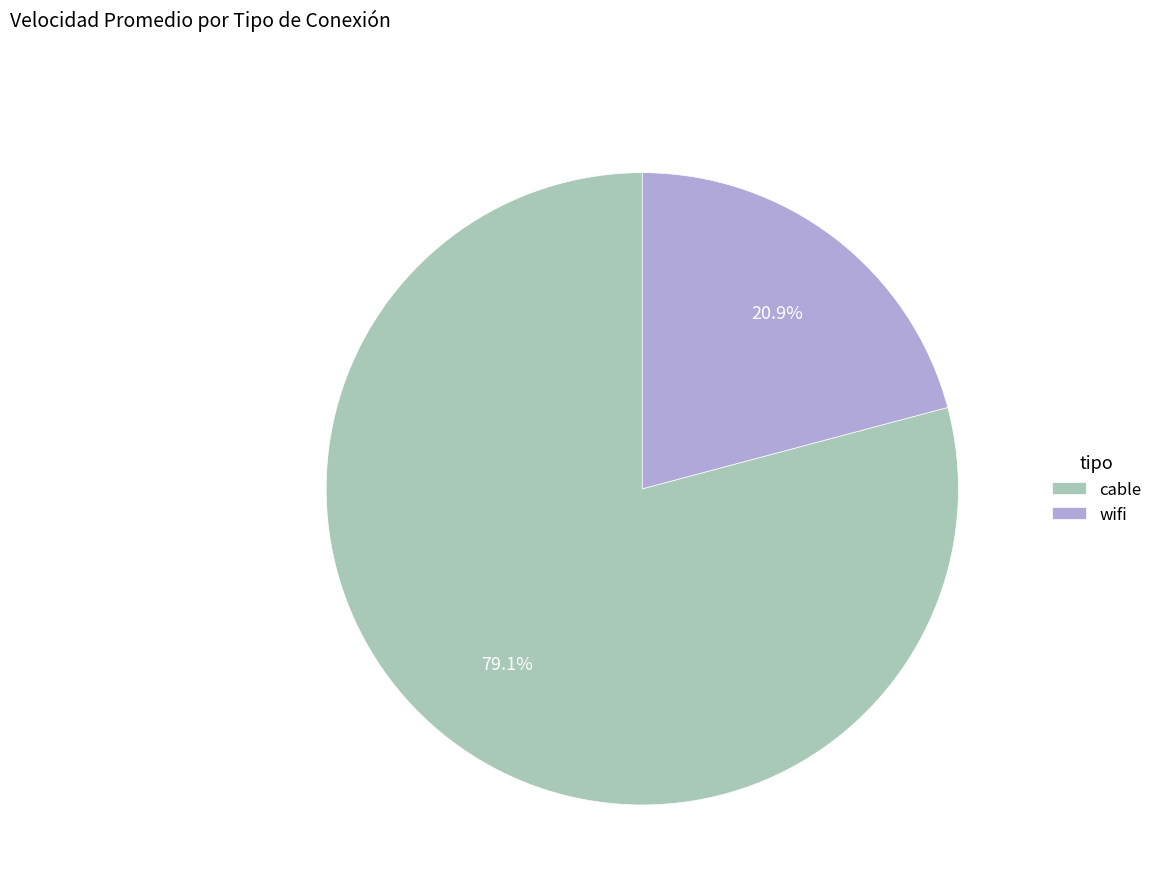

True or false: wifi accounts for 7% of the total.

False